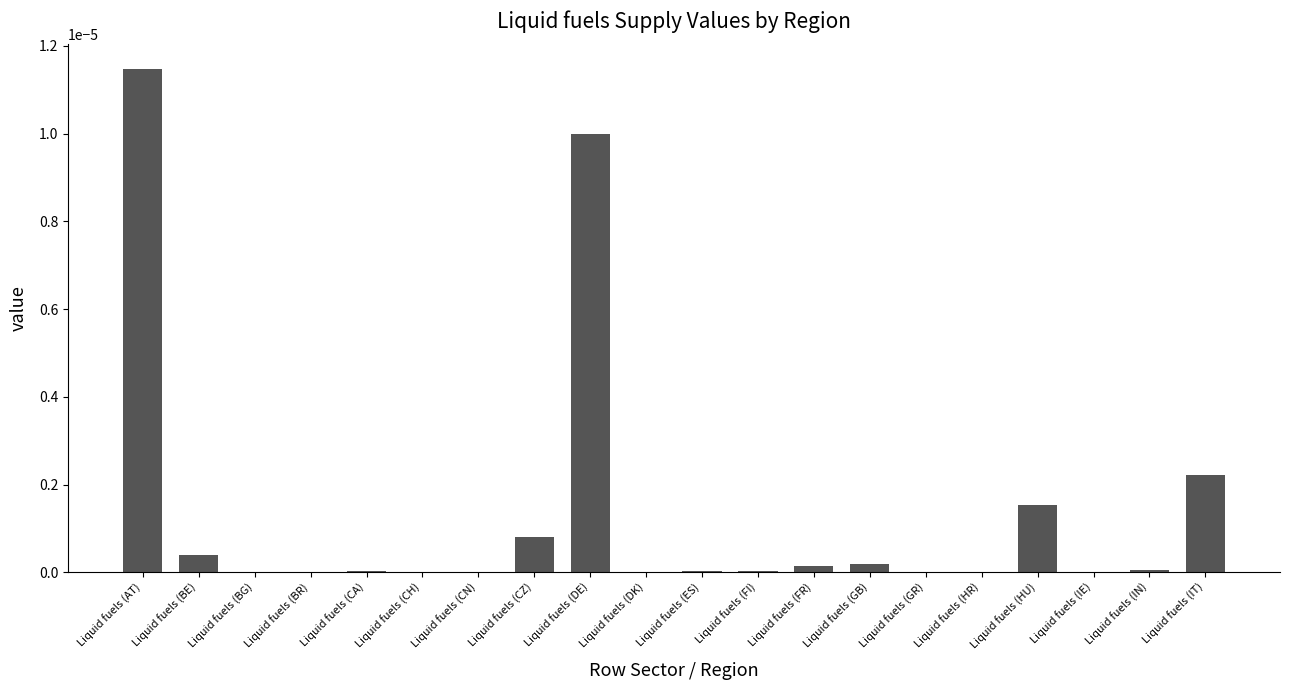

The value at Liquid fuels (AT) is 0.0. True or false?

True